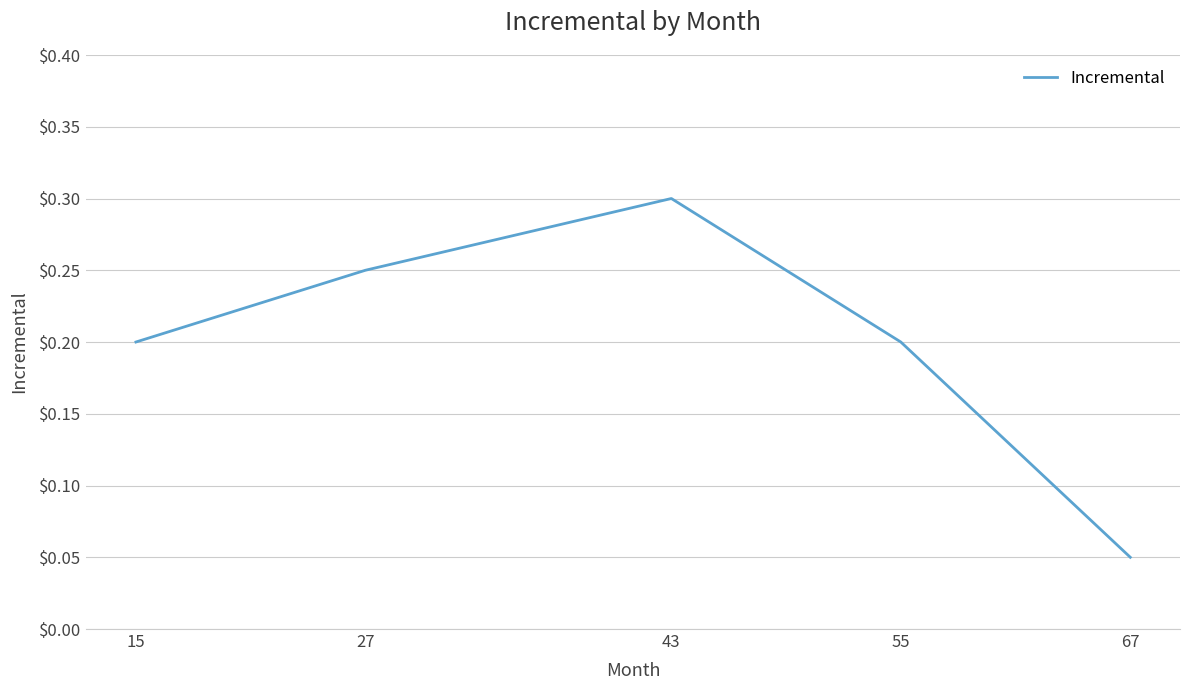

How many interior local peaks (higher than both neighbors) does the data have?

1